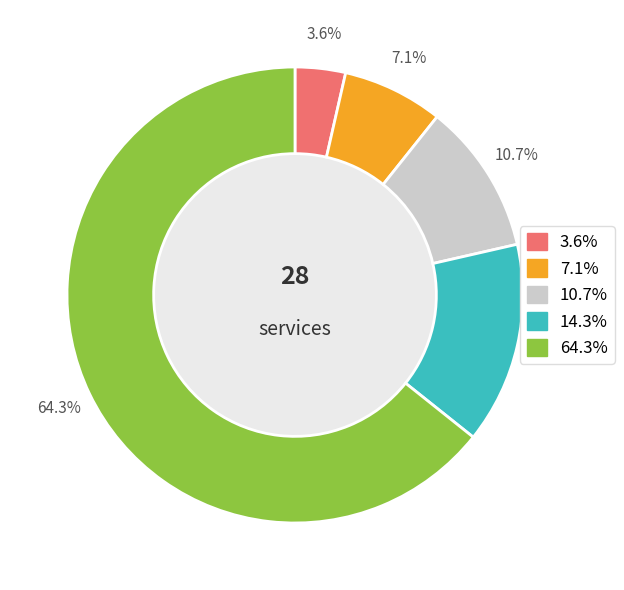

Is there a majority slice in this chart?

Yes